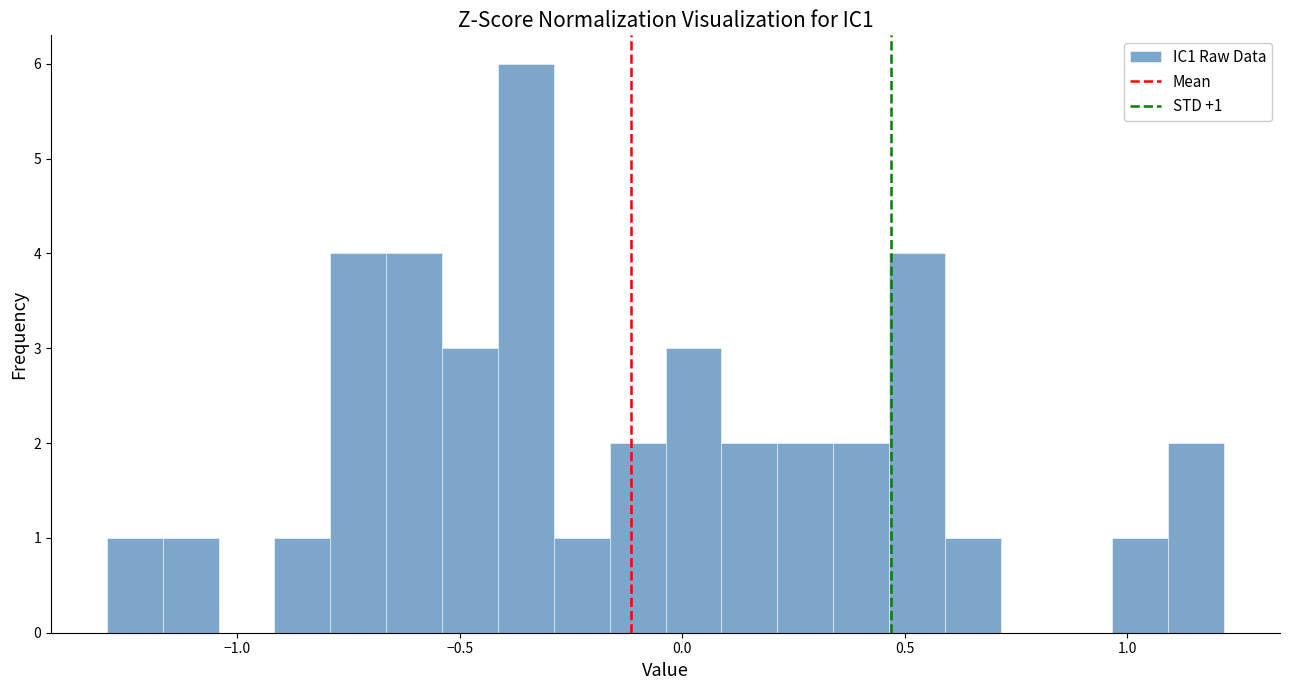

Read against the x-axis, roughly where is the centre of the tallest bar?

-0.35